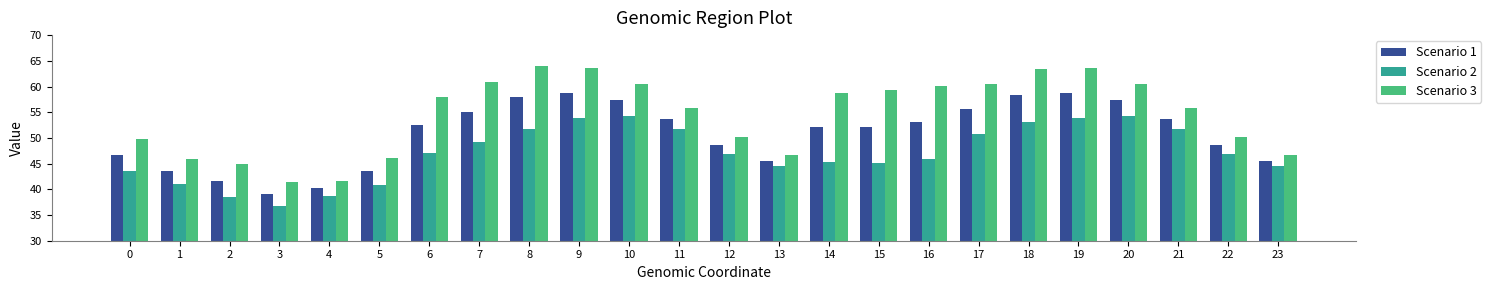

What is the total value across all series at 10?

172.1